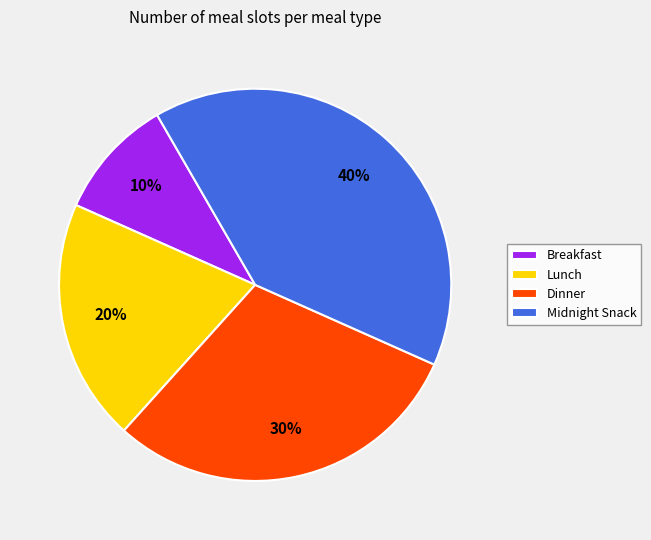

Is it true that Lunch is 6% of the pie?

False